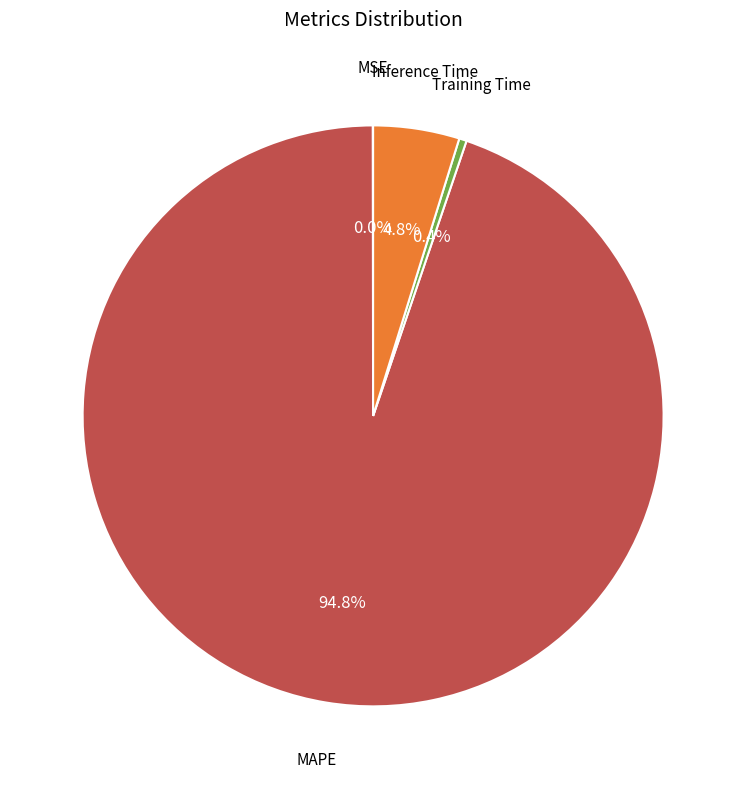

Is there any slice that represents more than half of the pie?

Yes